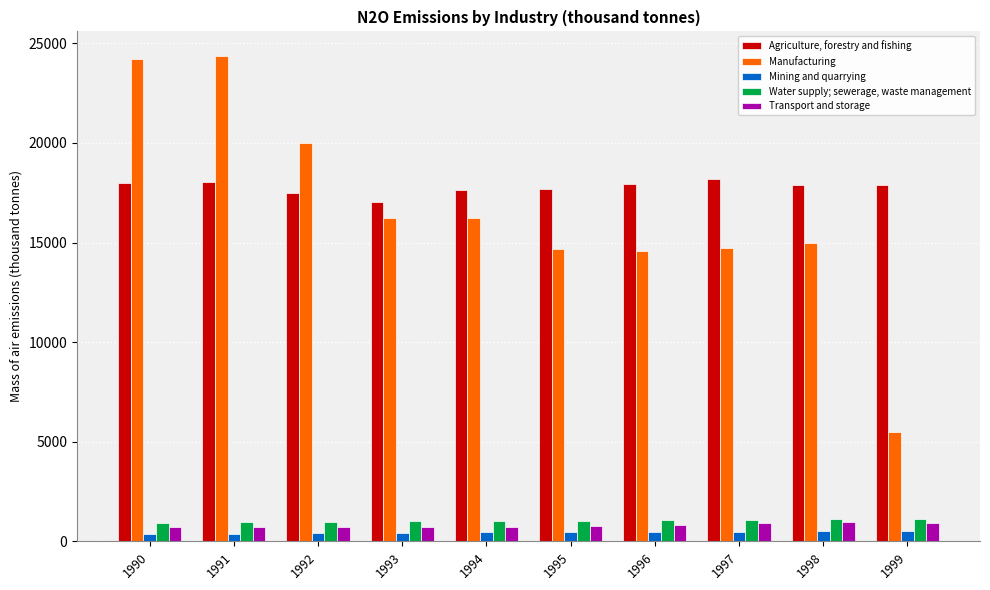

How many data points in Manufacturing are above 16214?

5